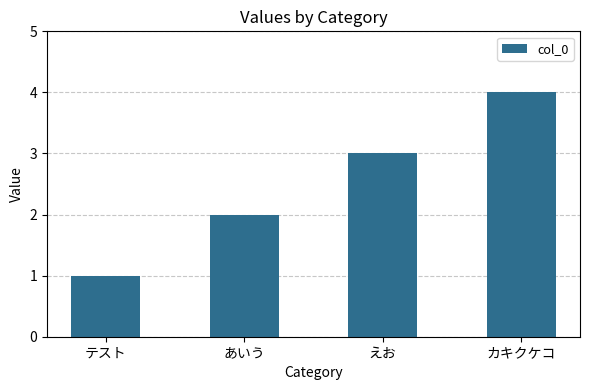

Which has a higher value, あいう or テスト?

あいう